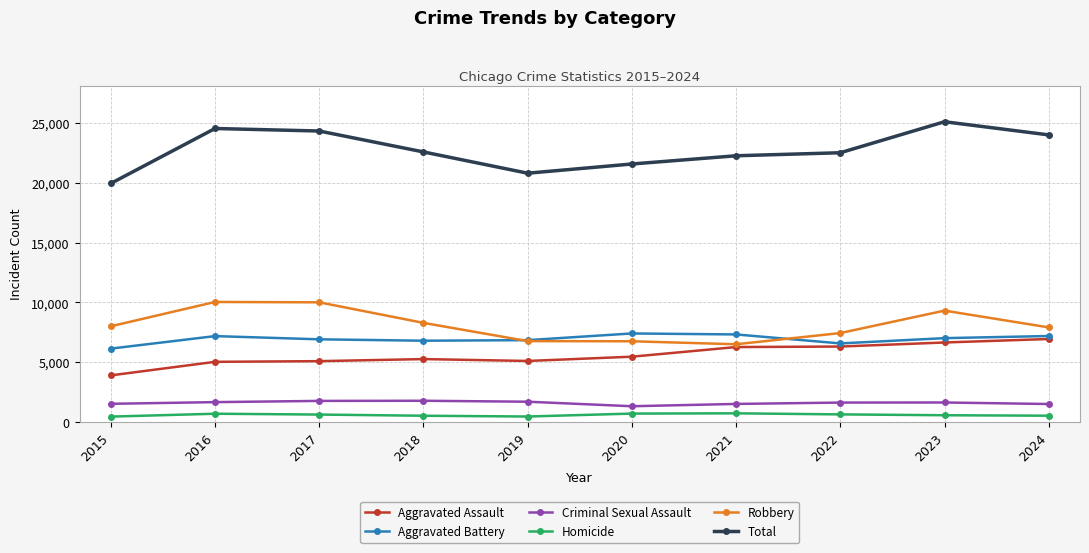

What are all the series names shown in the legend?

Aggravated Assault, Aggravated Battery, Criminal Sexual Assault, Homicide, Robbery, Total